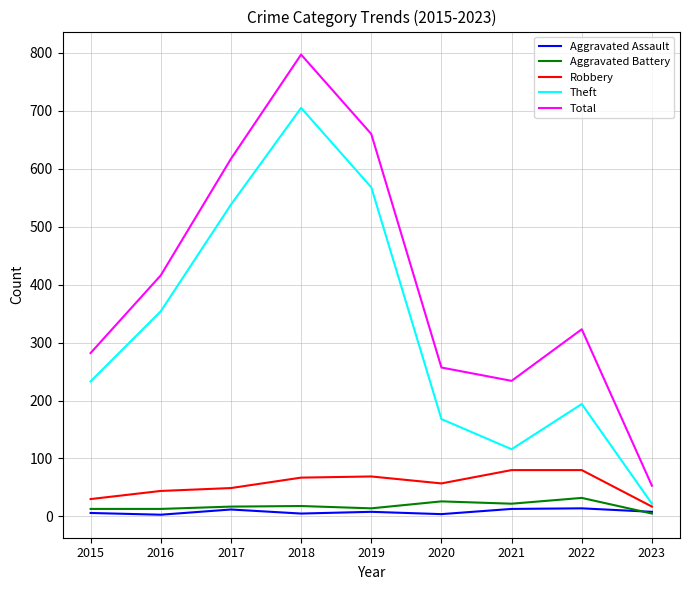

Is the value of Theft at 2023 greater than the value of Total at 2022?

No